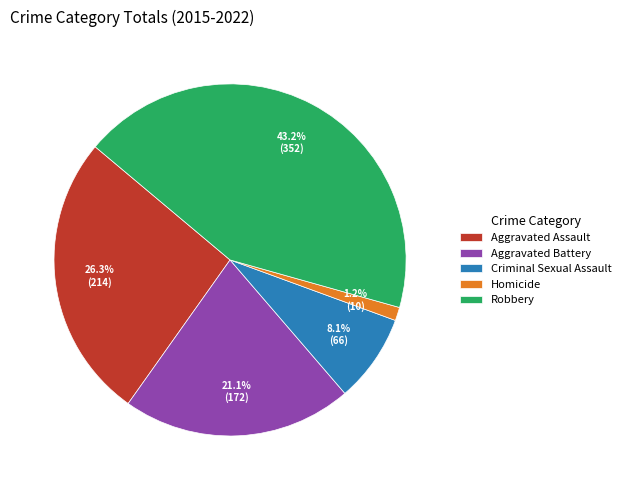

Approximately how many times larger is the value at Aggravated Assault compared to Robbery?

0.6